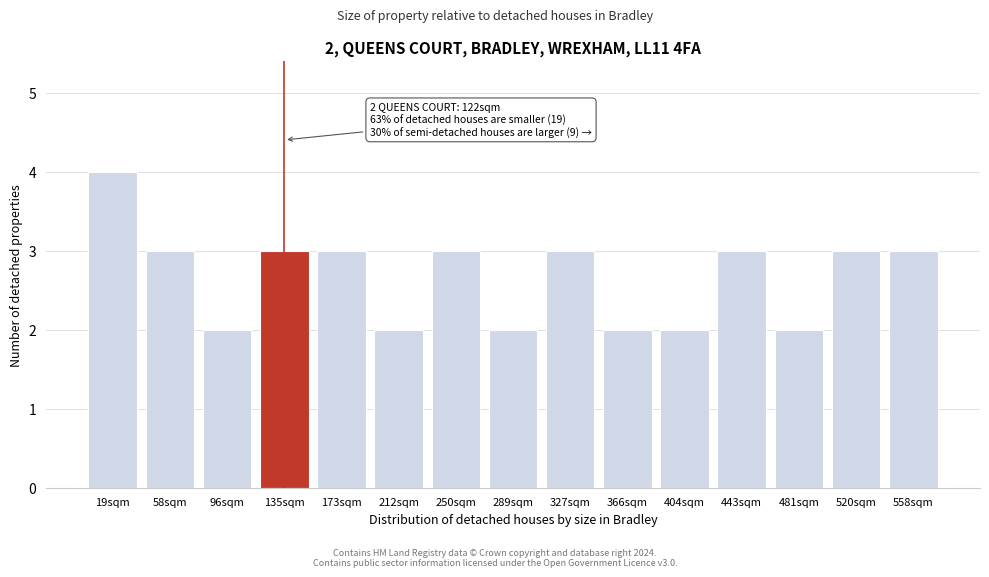

Reading left to right, list all the values displayed in this chart.

4	3	2	3	3	2	3	2	3	2	2	3	2	3	3